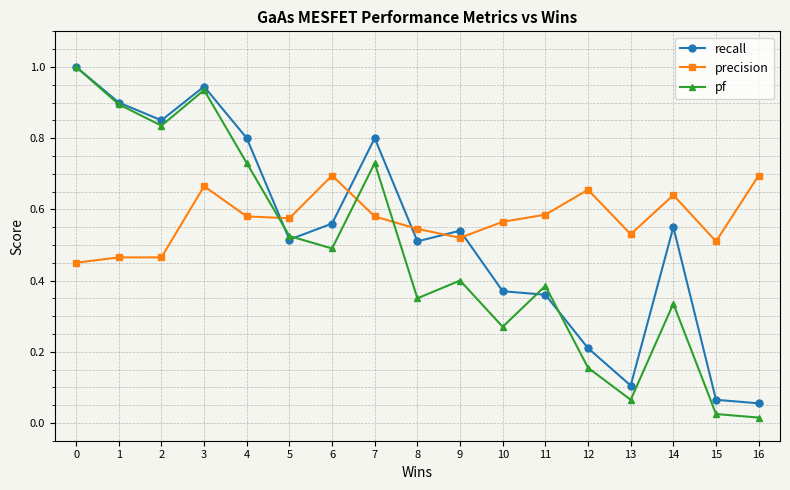

The pf series shows 0.4 at 11. True or false?

True